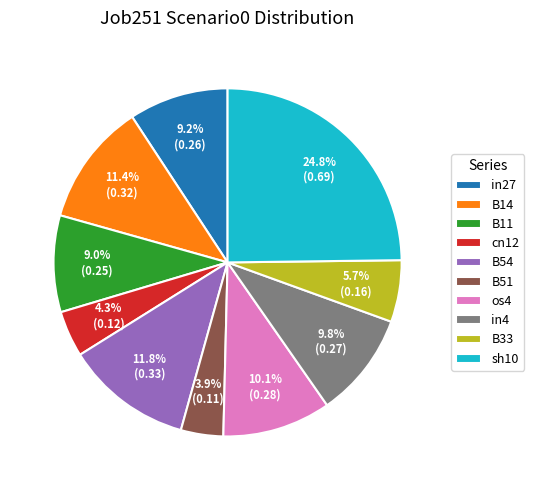

What is the total percentage of B51 and cn12?

8.2%